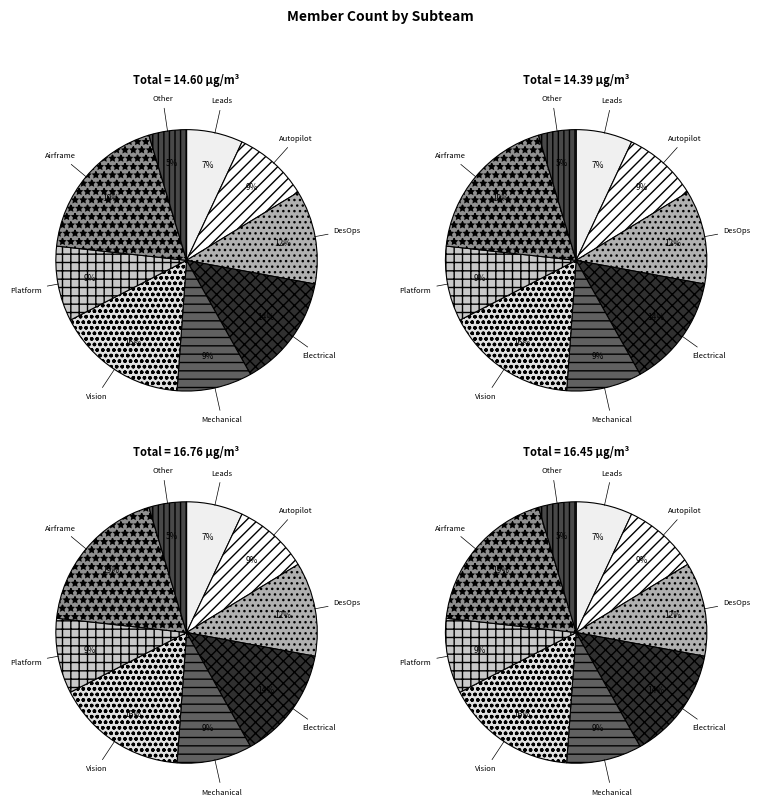

To the nearest percent, what is the combined percentage of Electrical and Autopilot?

23%